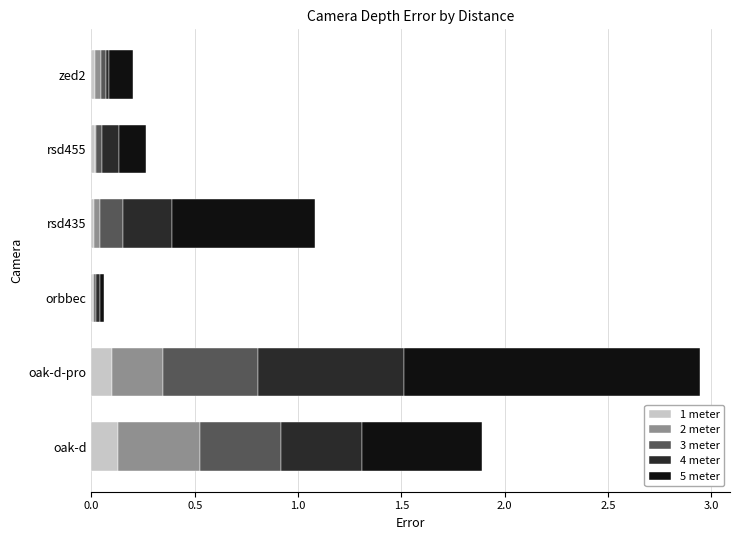

The 1 meter series shows 0.2 at oak-d-pro. True or false?

False